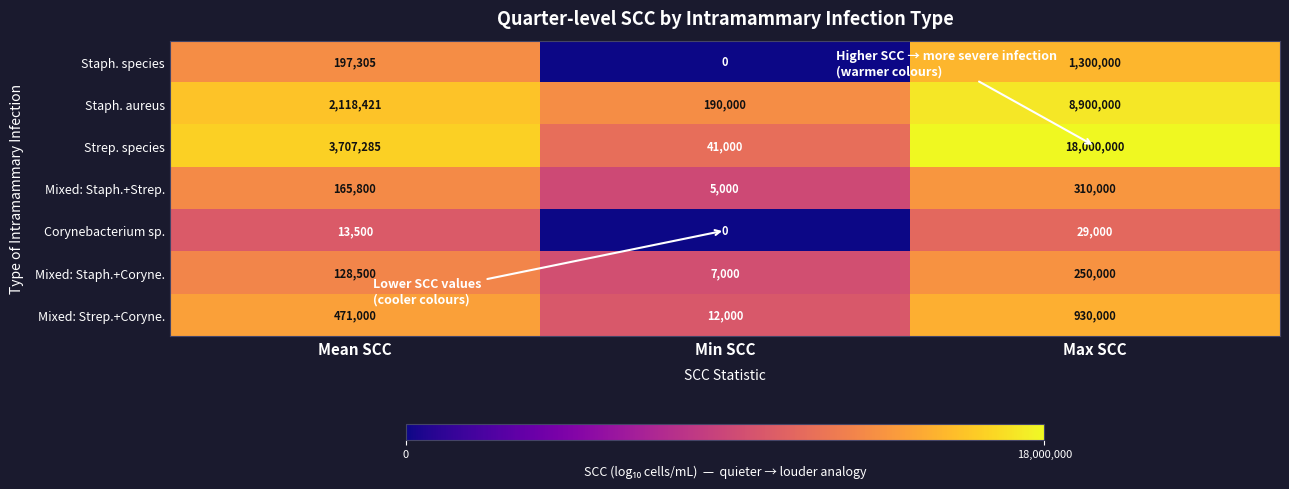

Read the Mixed: Strep.+Coryne. value at Max SCC, to the nearest 10.

930000